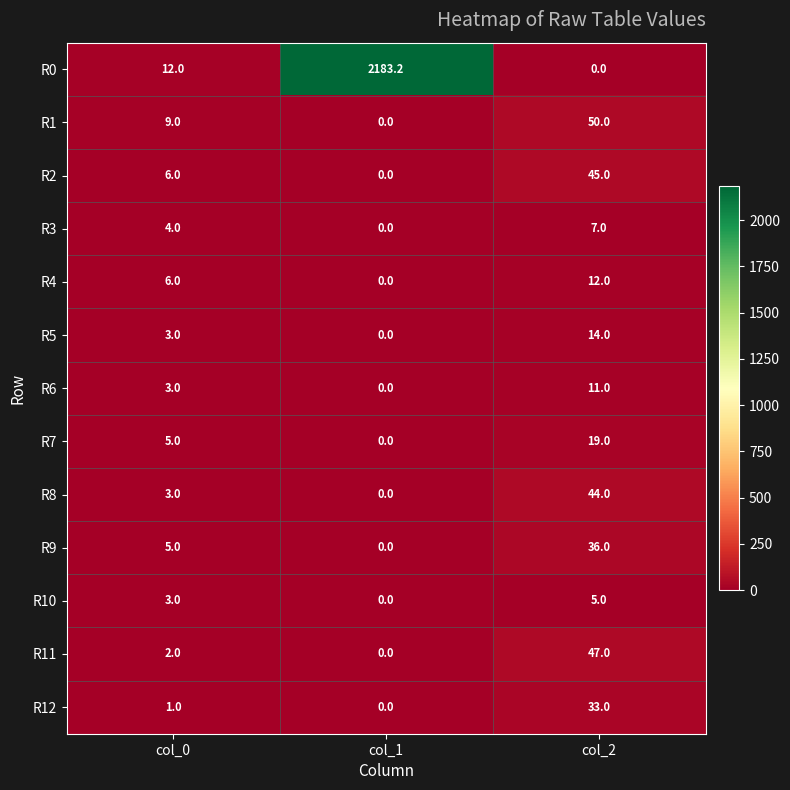

Which label corresponds to the largest value in the chart?

col_1